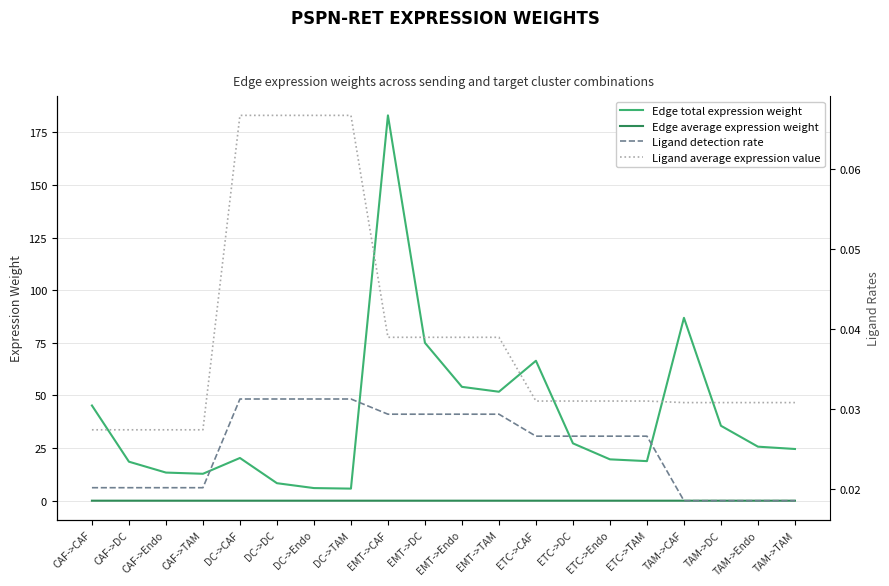

What is the sum of all Ligand detection rate values?

0.5